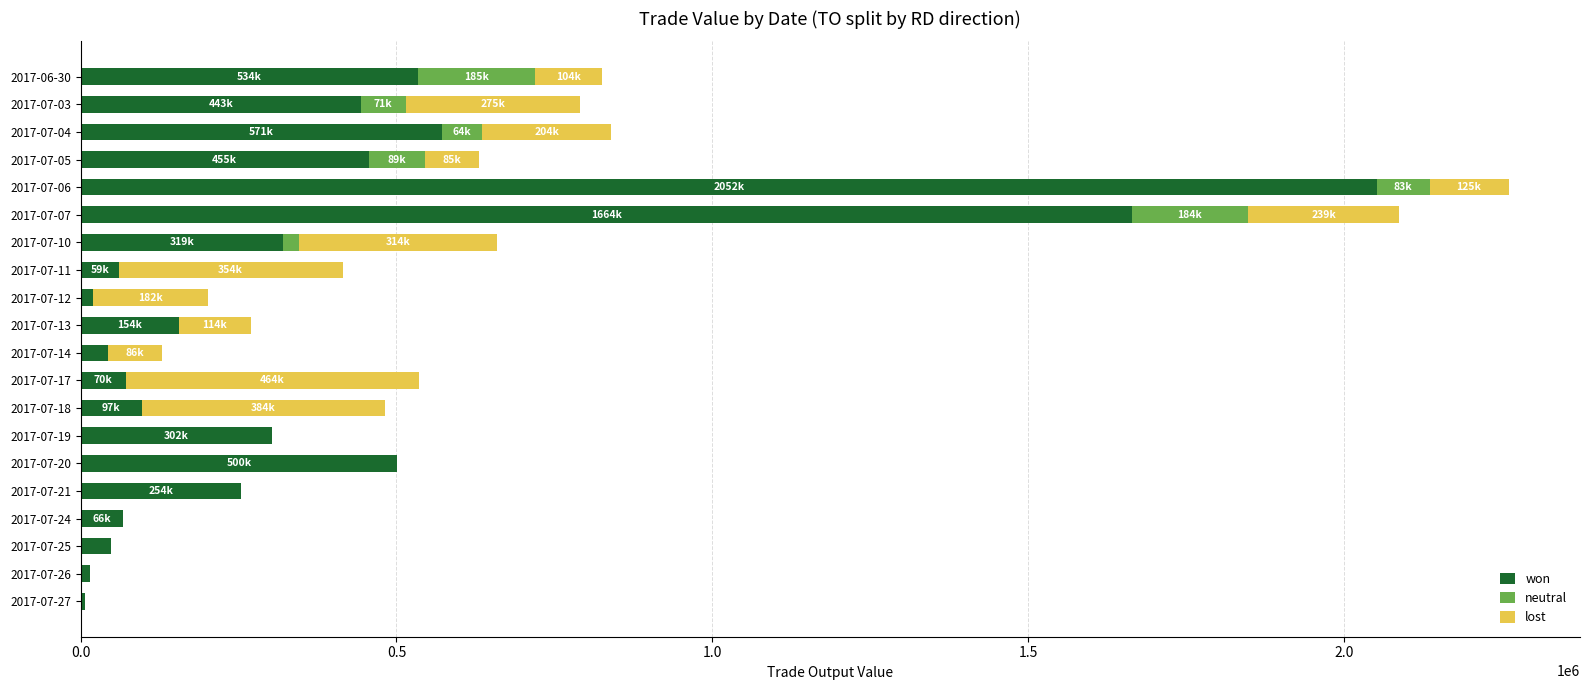

What is the highest value of the won series?

2052190